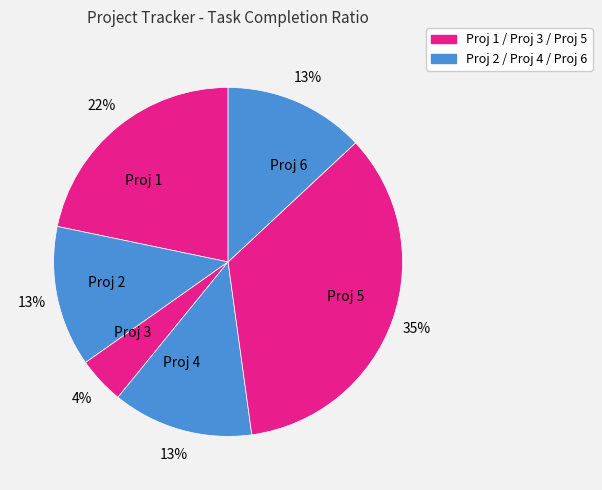

To the nearest percent, what portion does Proj 1 represent?

22%